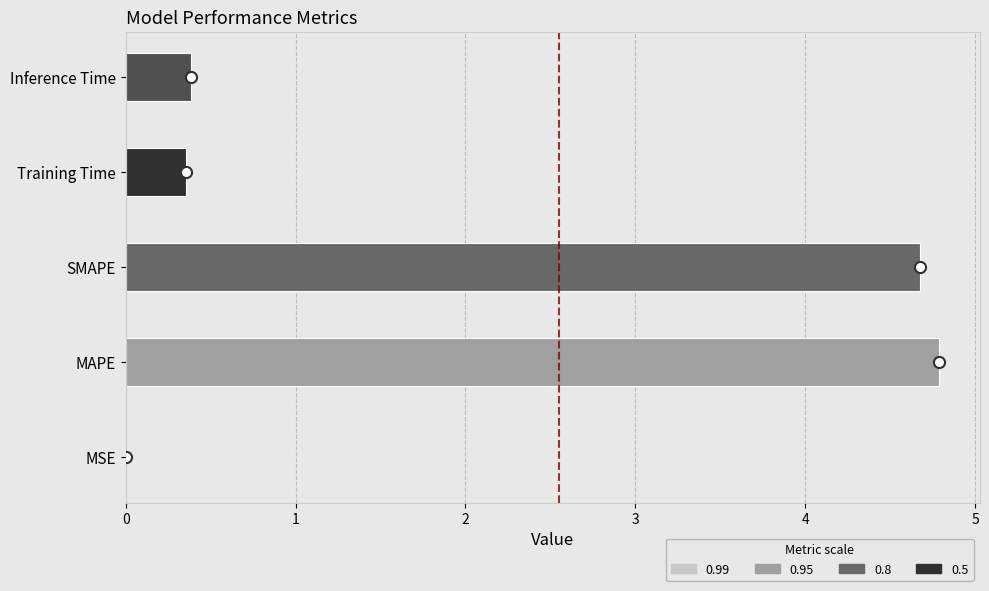

What is the approximate value at Inference Time?

0.4